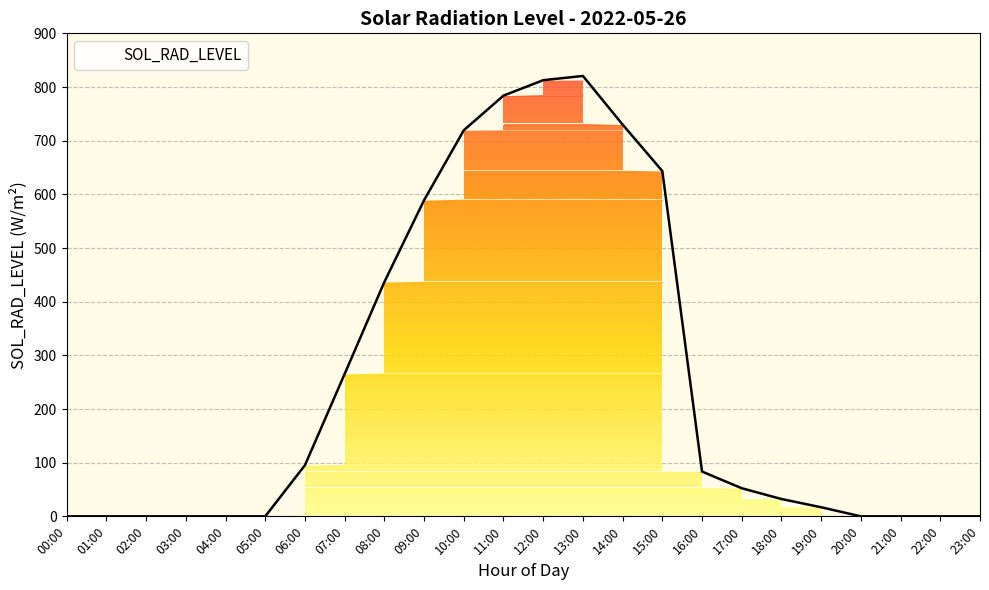

What is the maximum value shown in the chart?

820.6